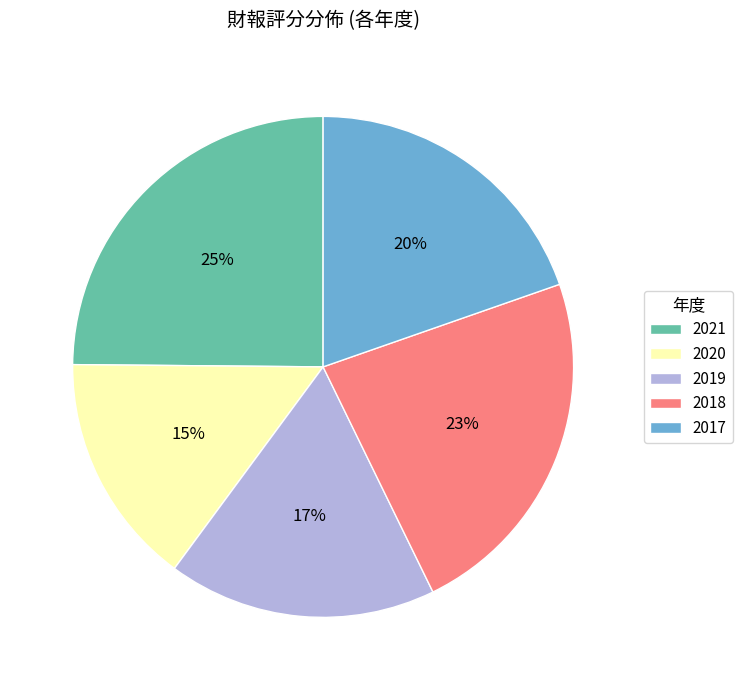

Rank the categories by value from highest to lowest.

2021, 2018, 2017, 2019, 2020